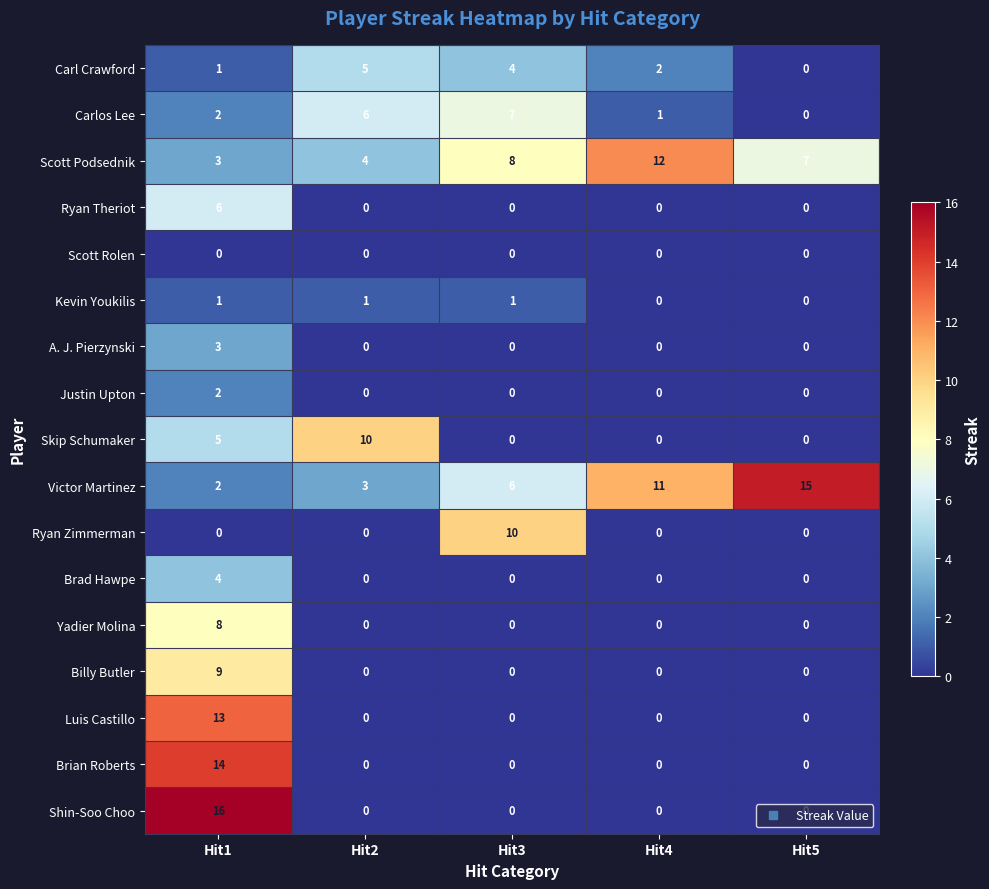

Is it true that Kevin Youkilis equals 1 at Hit1?

True